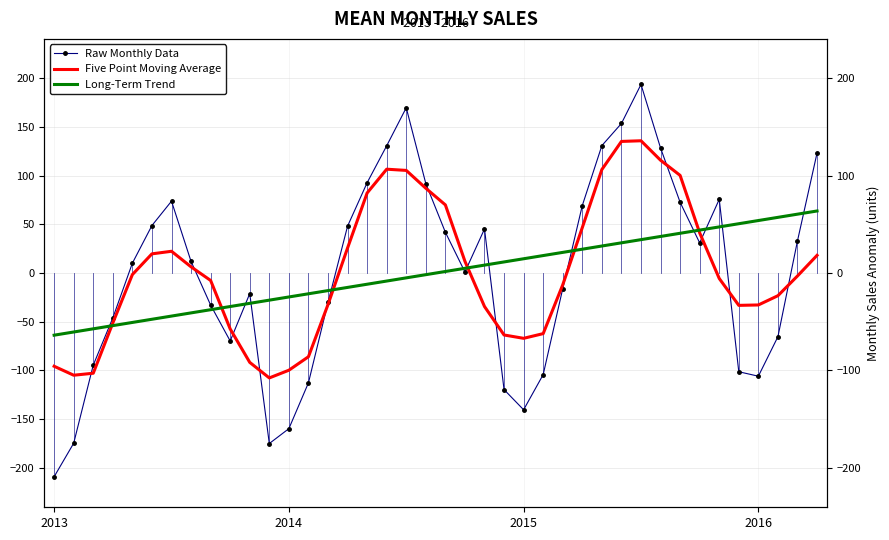

Is the value of Five Point Moving Average at 27 greater than the value of Raw Monthly Data at 20?

Yes